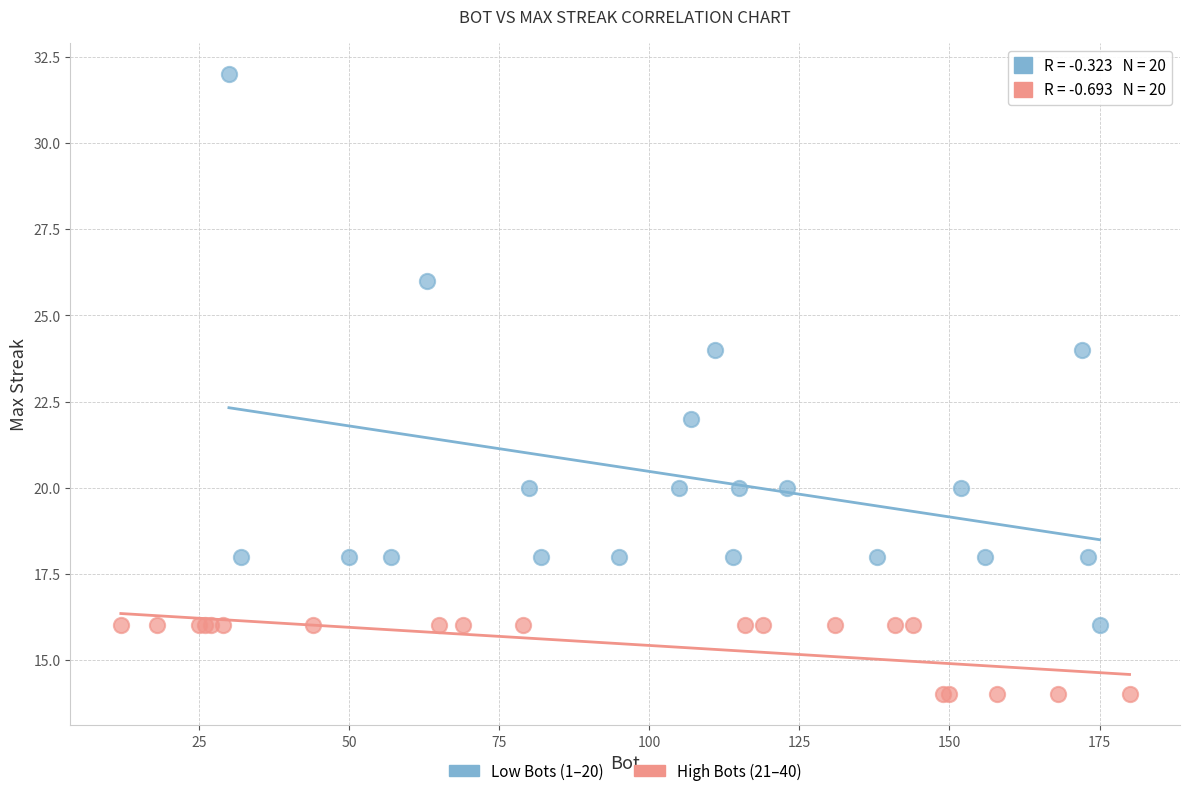

Which series contains the highest Y value?

Low Bots (1–20)